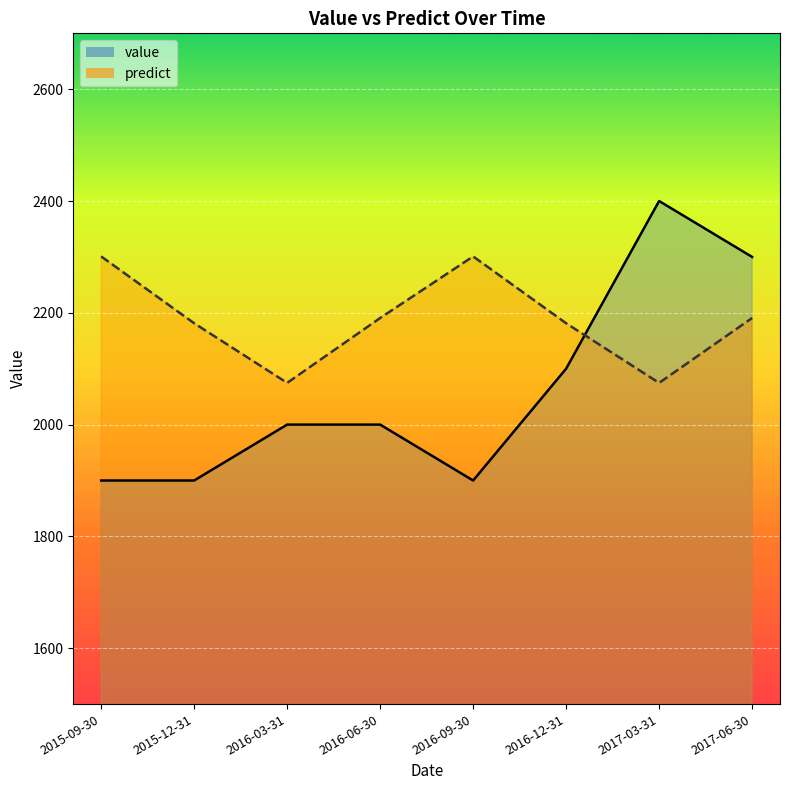

What position from the left is 2017-03-31?

7